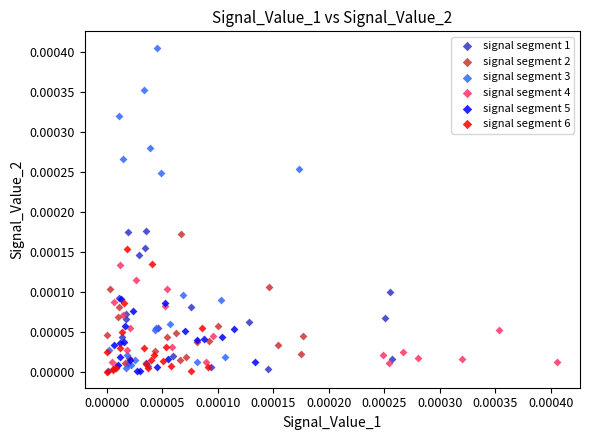

Which series has the largest Y range (max minus min)?

signal segment 3